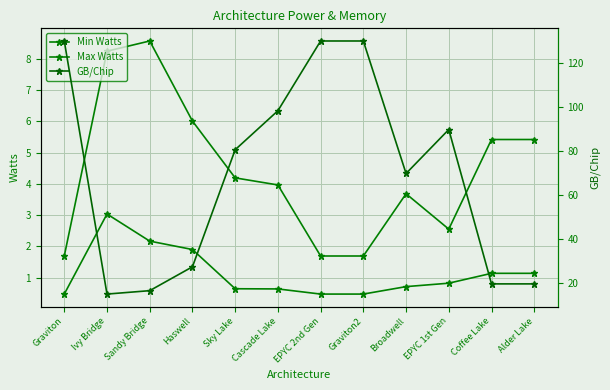

Read the GB/Chip value at Graviton.

129.8